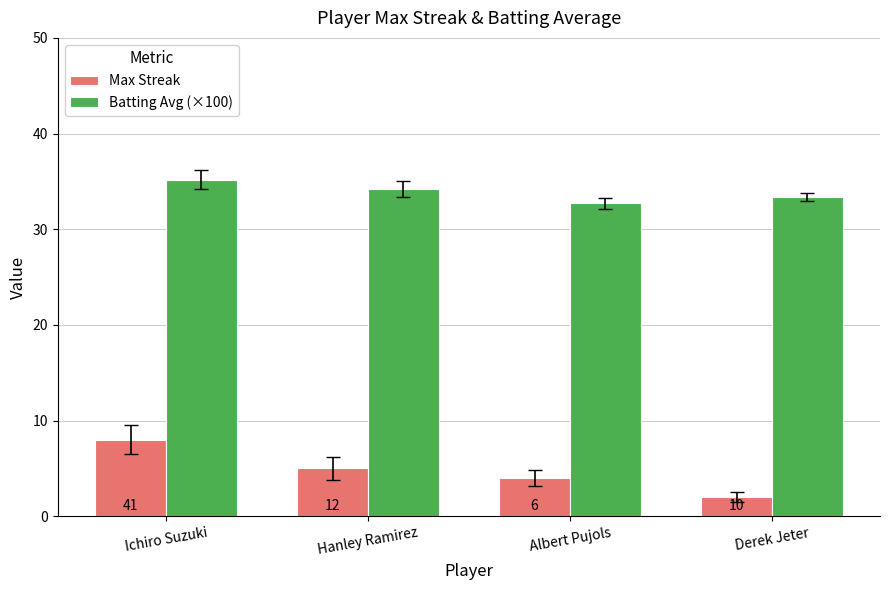

What is the label of the 1st bar from the left?

Ichiro Suzuki